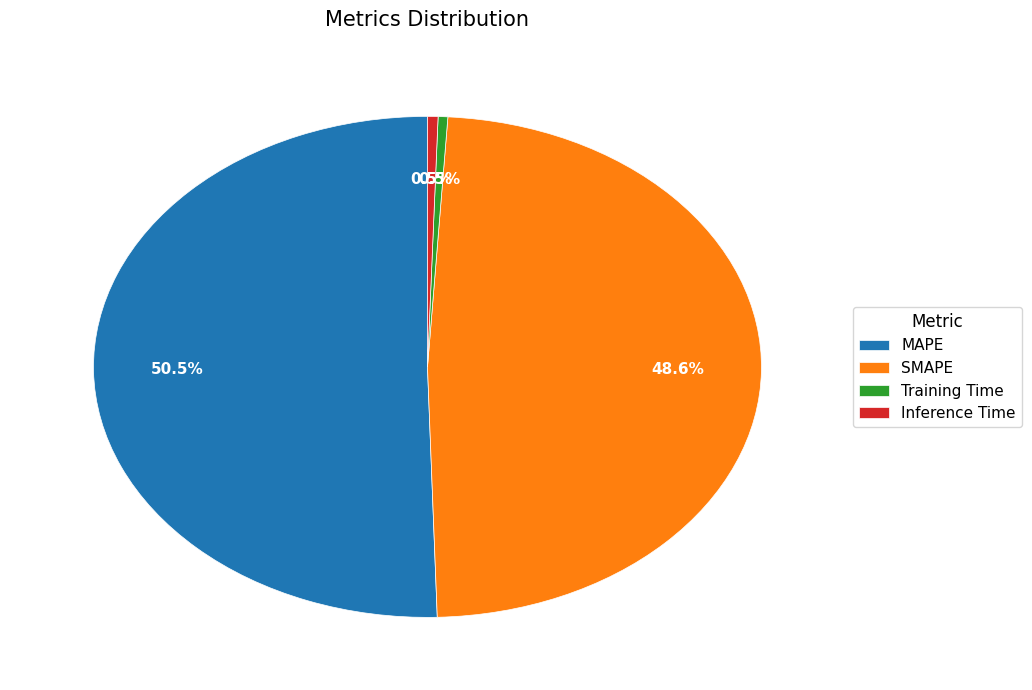

Between SMAPE and MAPE, which is larger?

MAPE